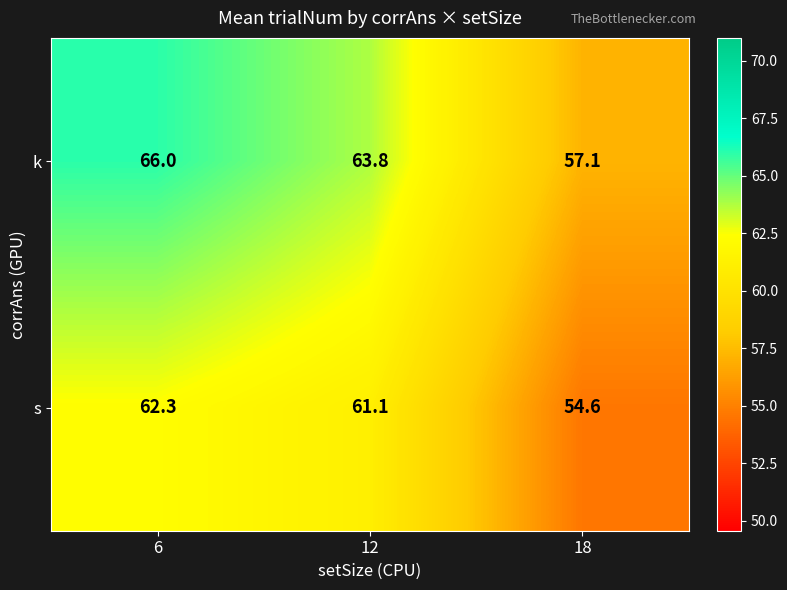

How many data points does each series have?

3